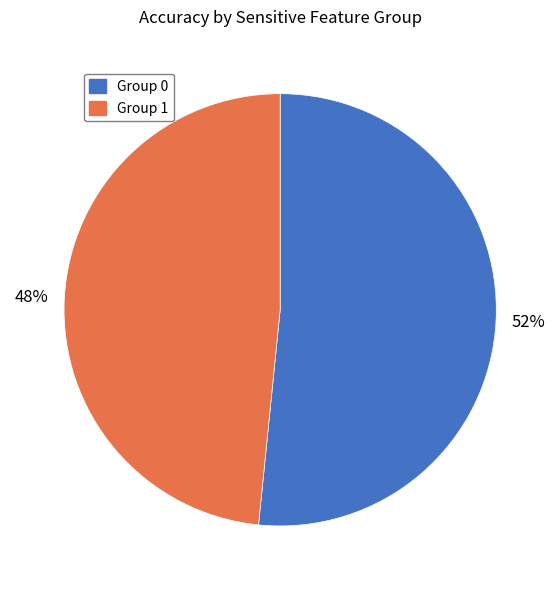

To the nearest percent, what portion does Group 1 represent?

48%